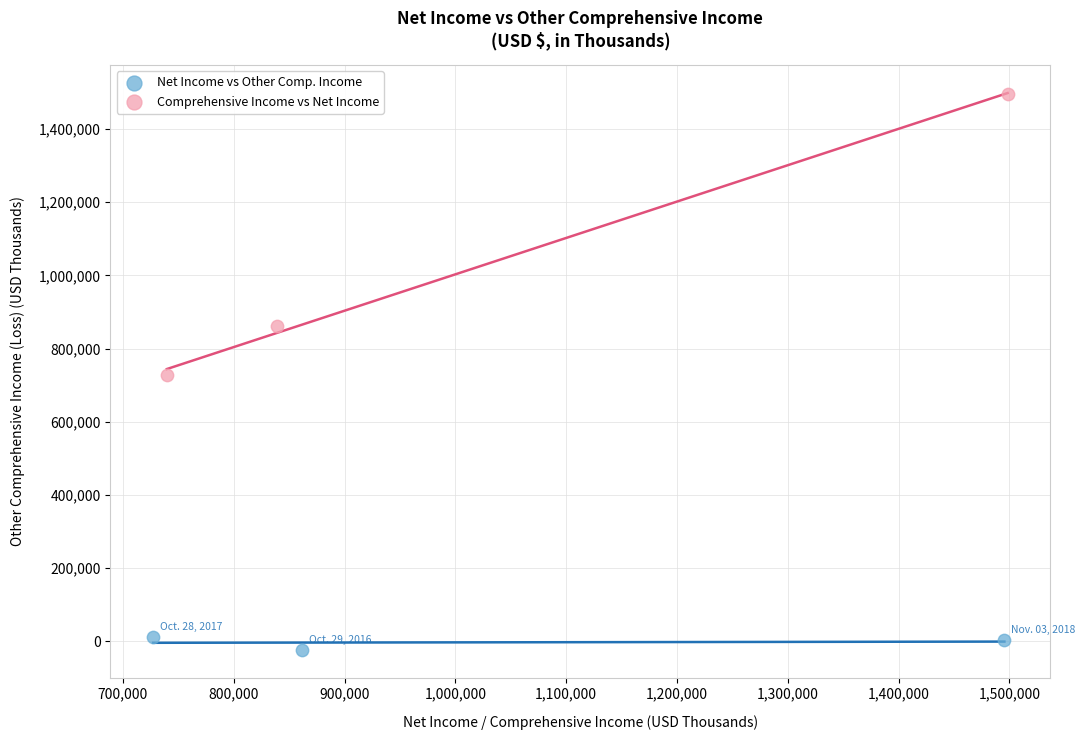

Which series contains the lowest Y value?

Net Income vs Other Comp. Income